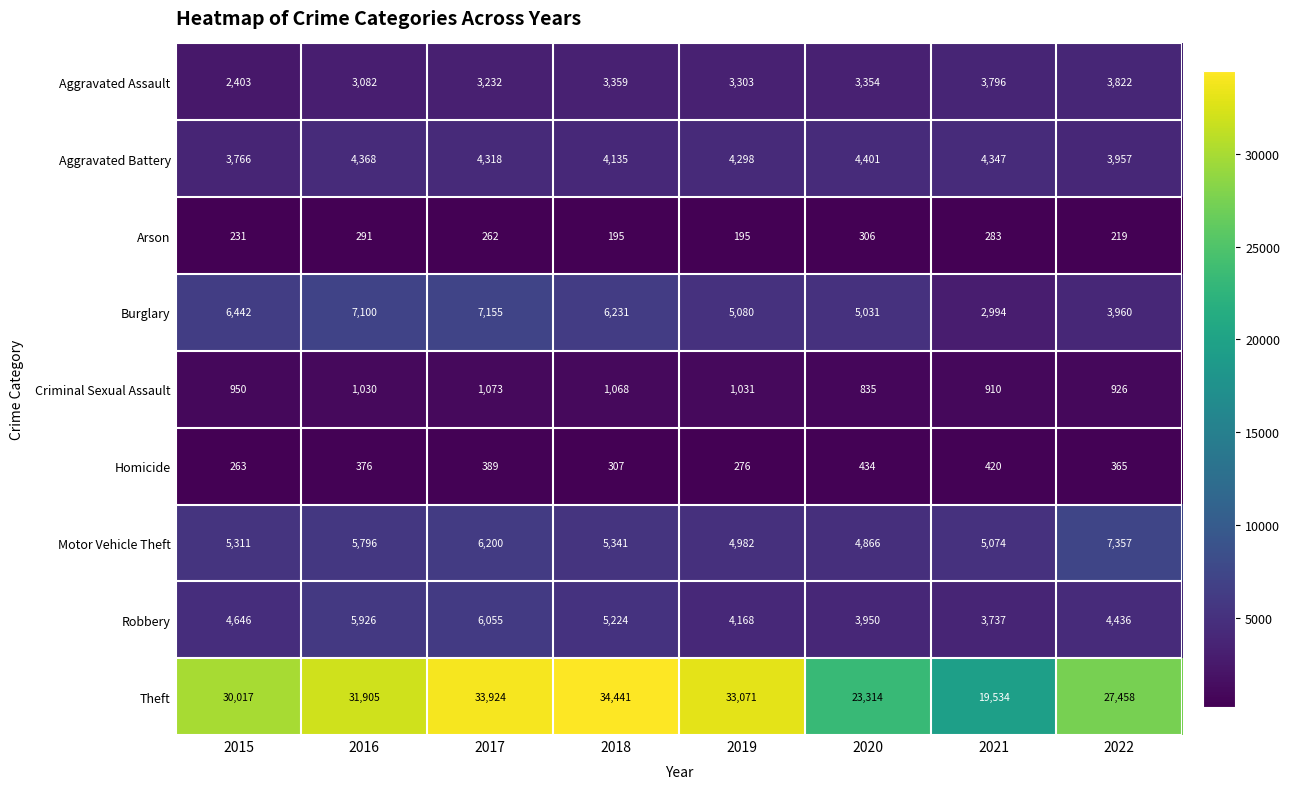

What is the highest value of the Arson series?

306